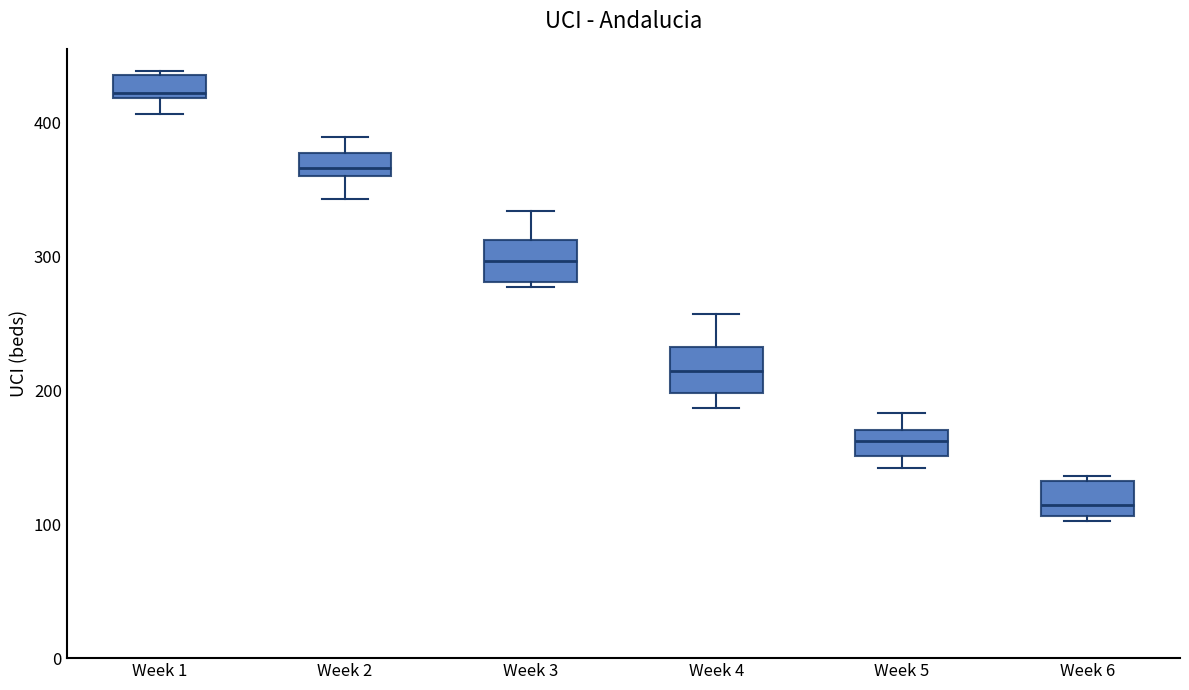

Reading left to right, read every box against the y-axis: the position of its median line, the range the box covers, and the ends of its whiskers. The values are not printed on the chart, so give them approximately, as read against the axis.

Week 1: median 420 (just above the box's lower edge), box 420 to 440, whiskers 410 to 440
Week 2: median 370, box 360 to 380, whiskers 340 to 390
Week 3: median 300, box 280 to 310, whiskers 280 (just below the box's lower edge) to 330
Week 4: median 210, box 200 to 230, whiskers 190 to 260
Week 5: median 160, box 150 to 170, whiskers 140 to 180
Week 6: median 110 (just above the box's lower edge), box 110 to 130, whiskers 100 to 140